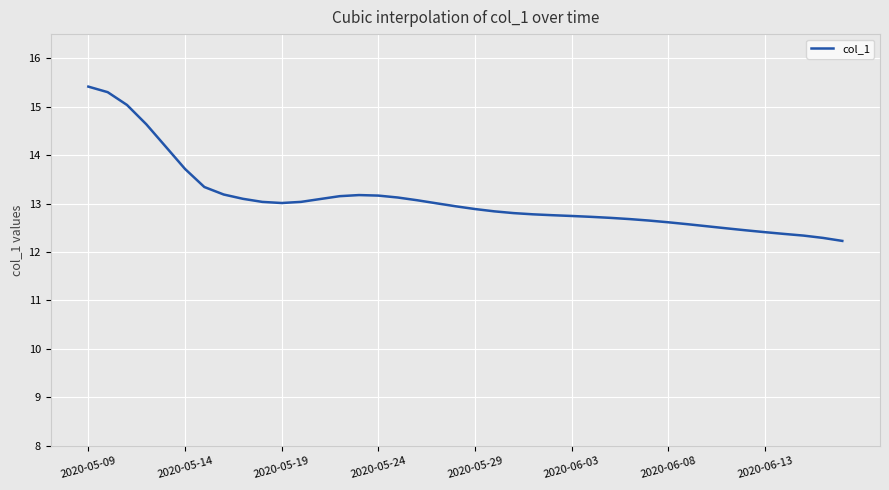

What is the maximum value shown in the chart?

15.4